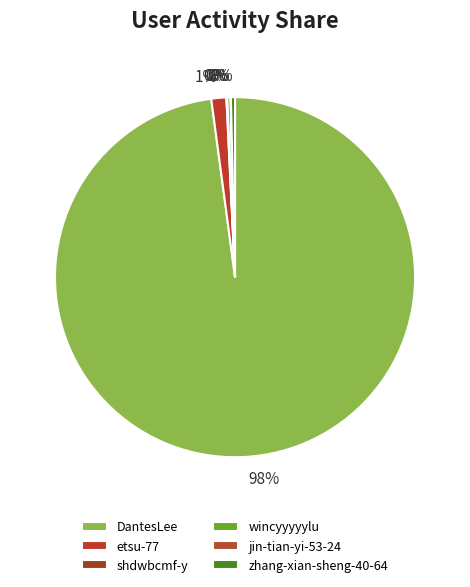

Does wincyyyyylu account for over 50% of the chart?

No